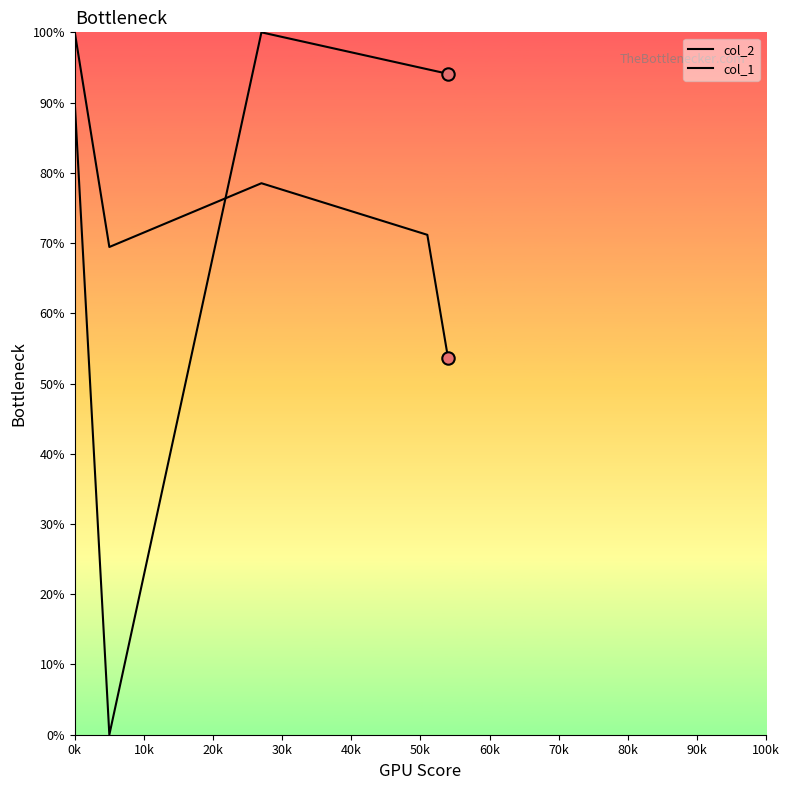

At how many categories does at least one series exceed 92?

4